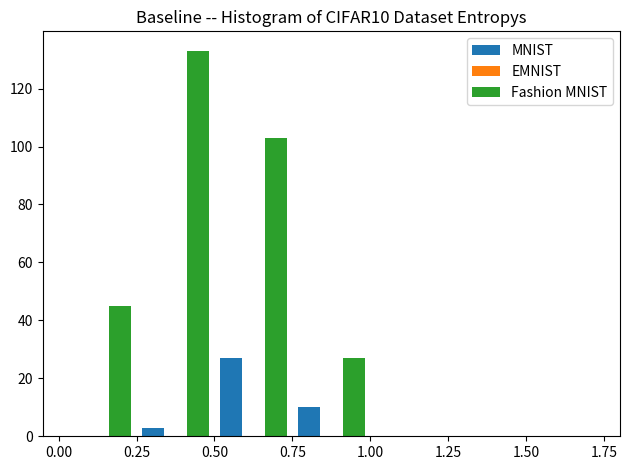

In the Fashion MNIST series, which range on the x-axis has the tallest bar?

0.25 to 0.50